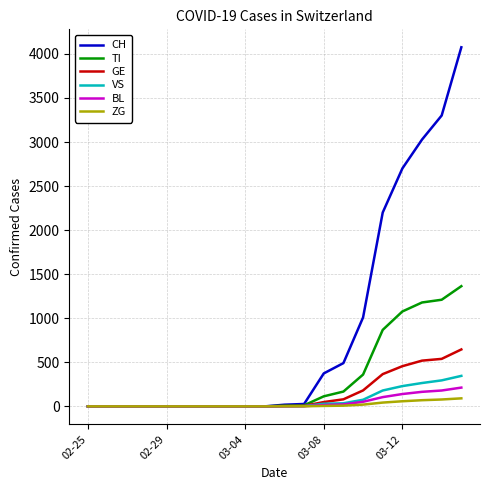

What are all the series names shown in the legend?

CH, TI, GE, VS, BL, ZG